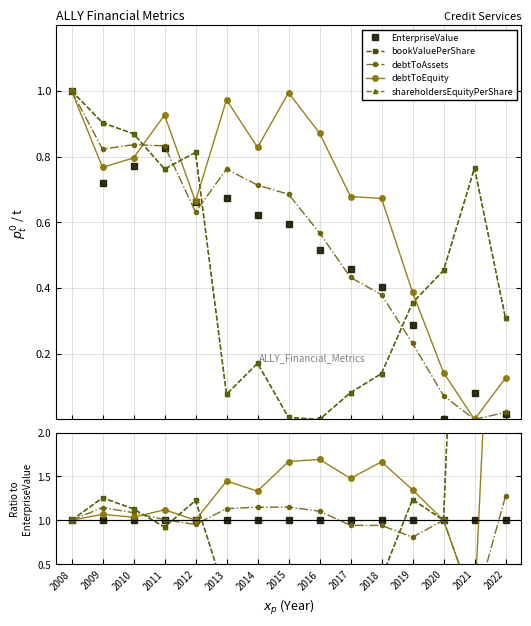

What are all the series names shown in the legend?

EnterpriseValue, bookValuePerShare, debtToAssets, debtToEquity, shareholdersEquityPerShare